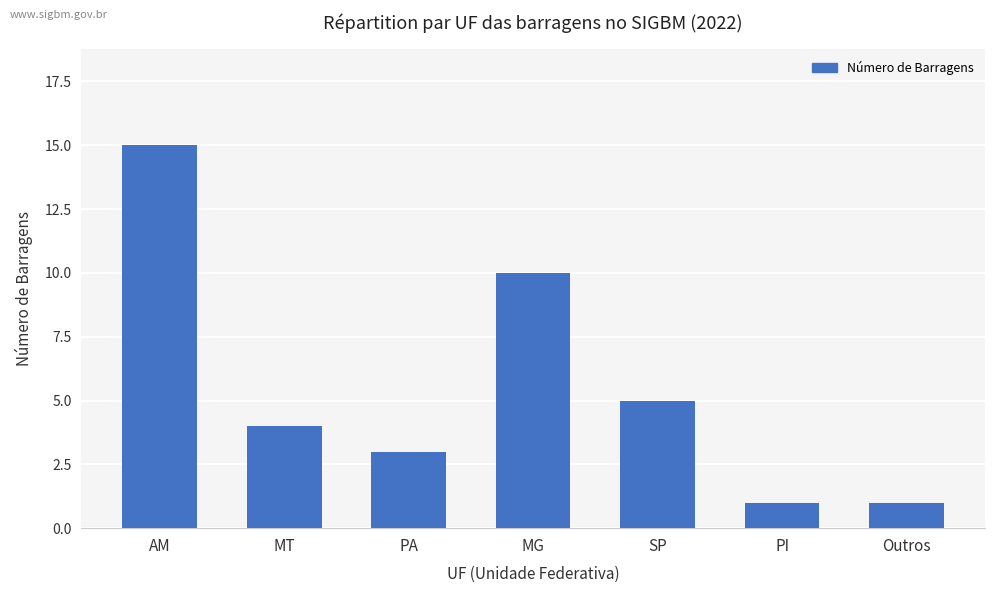

Is it true that the value at AM is 20?

False